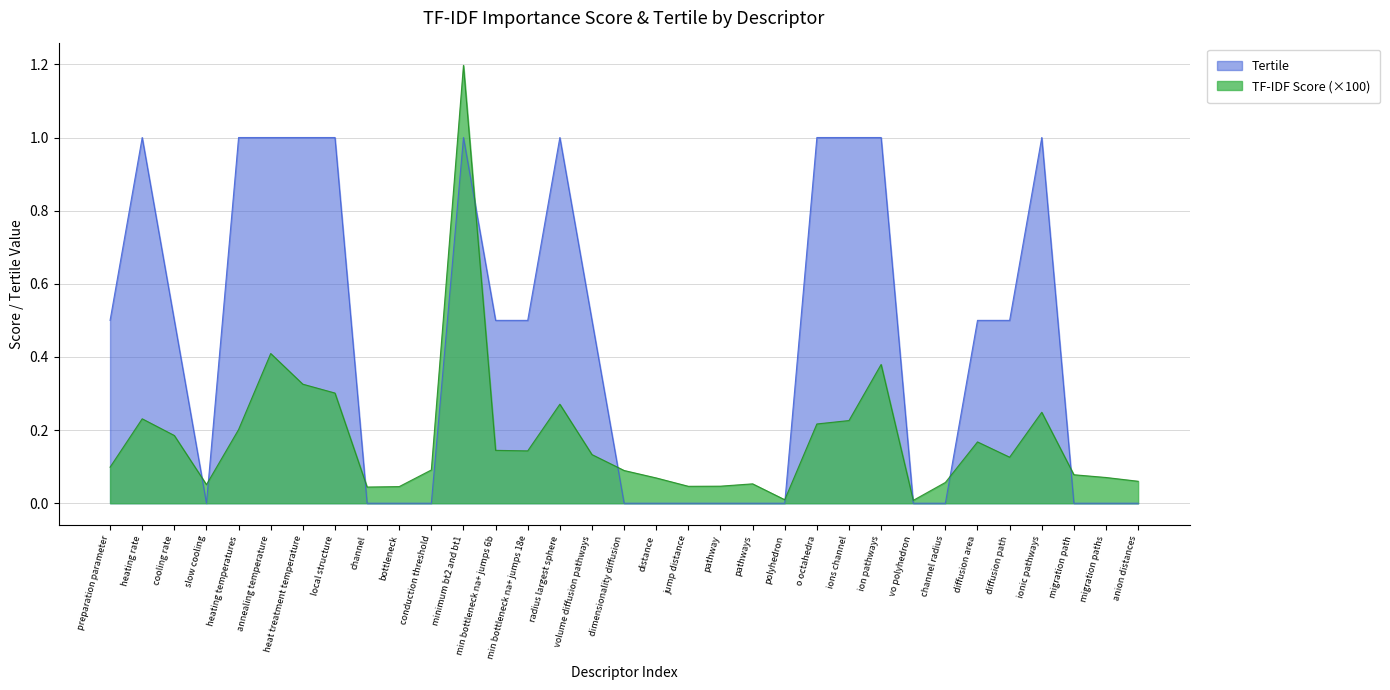

Which has a higher value, o octahedra or conduction threshold?

o octahedra